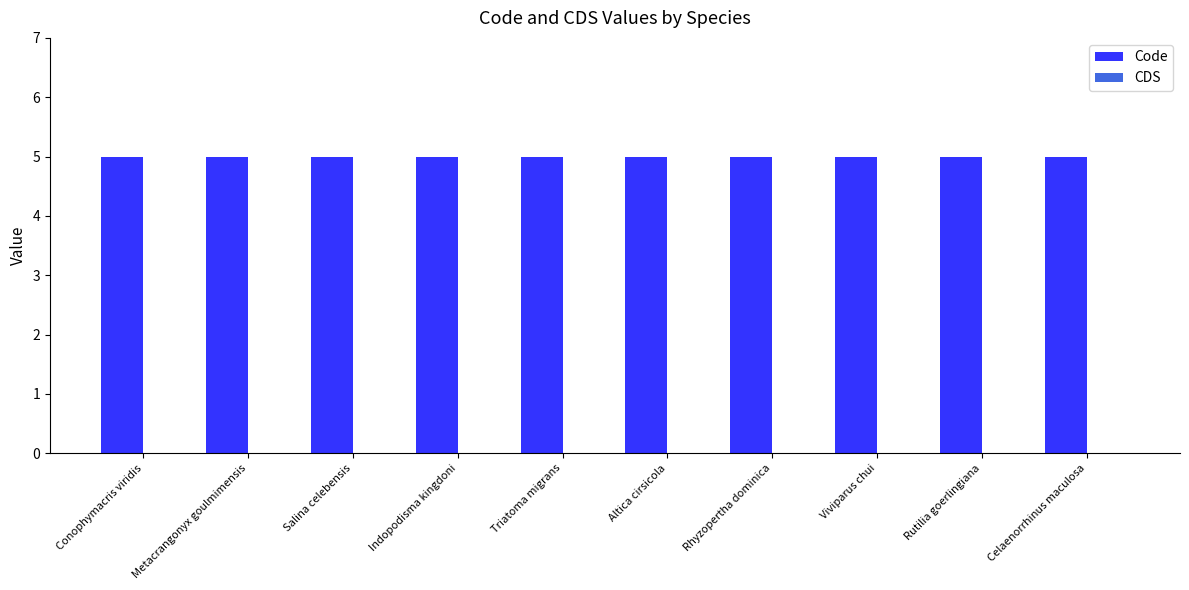

What is the sum of all Code values?

50